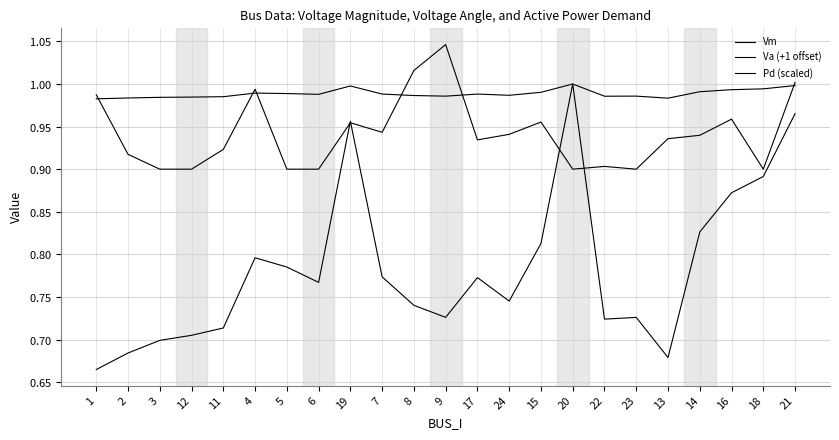

True or false: Vm has a value of 1.0 at 15.

True